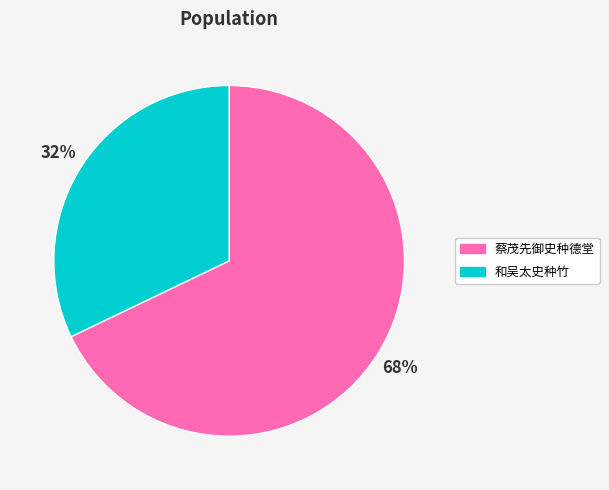

What is the ratio of the value at 蔡茂先御史种德堂 to the value at 和吴太史种竹?

2.1